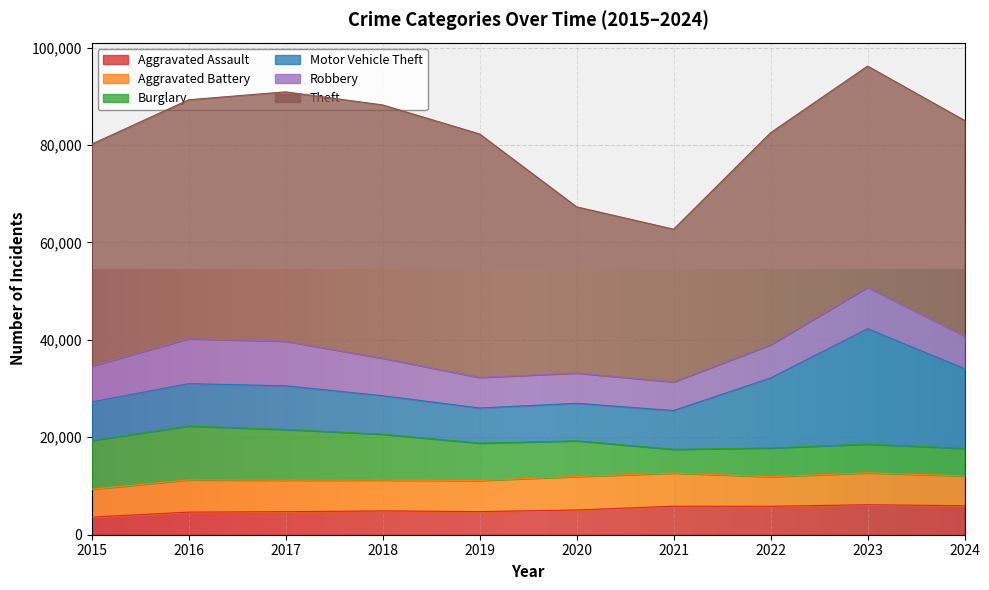

Between which two adjacent categories do Aggravated Battery and Robbery first intersect?

2018 and 2019